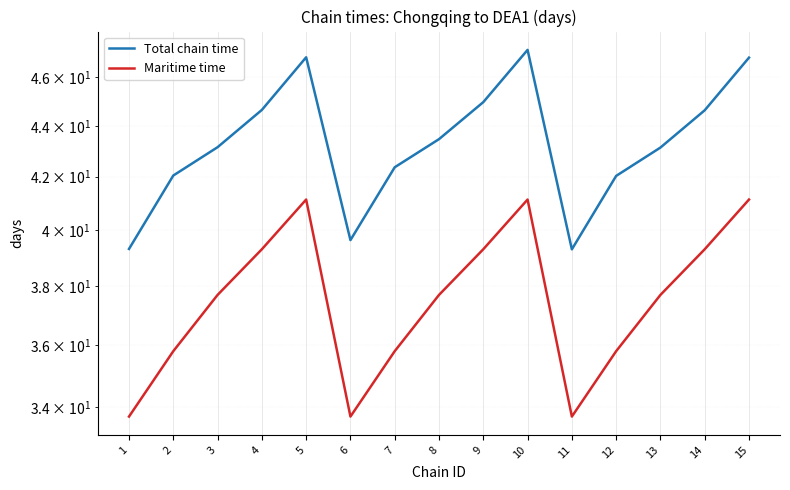

How many data points in Total chain time are above 43?

9